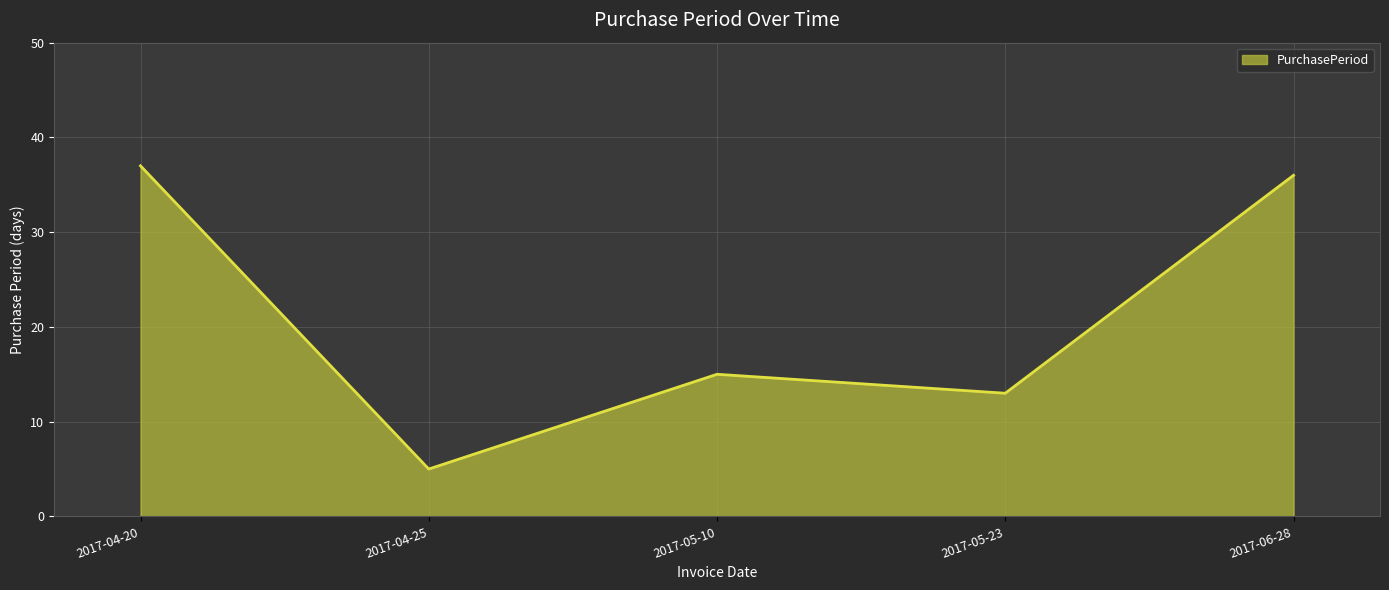

What position from the left is 2017-05-10?

3